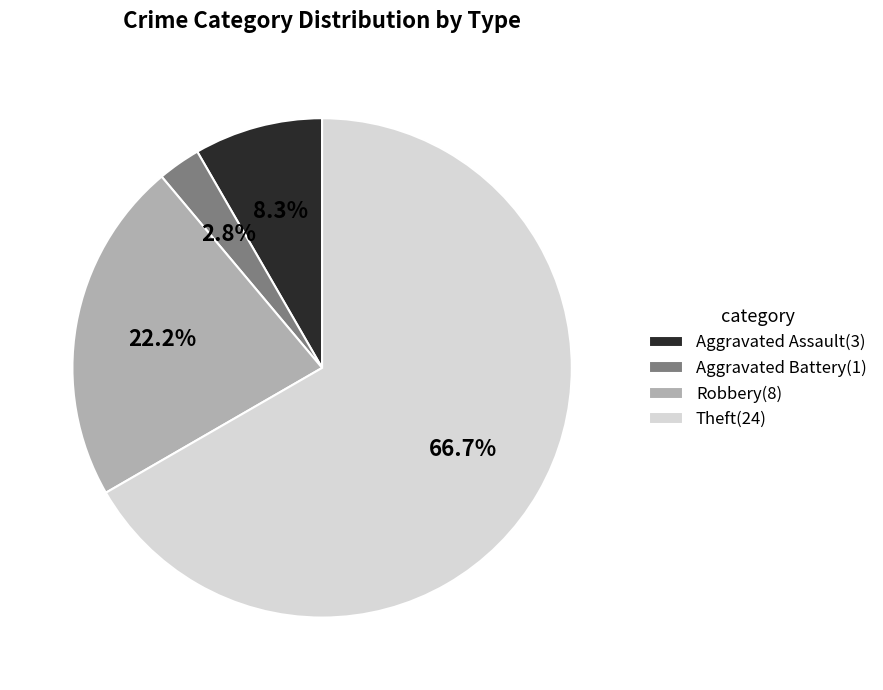

Which has a higher value, Robbery(8) or Theft(24)?

Theft(24)